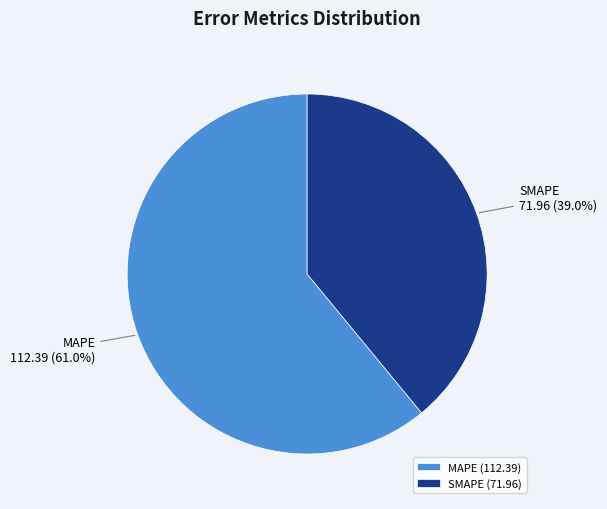

How many segments does this pie chart have?

2